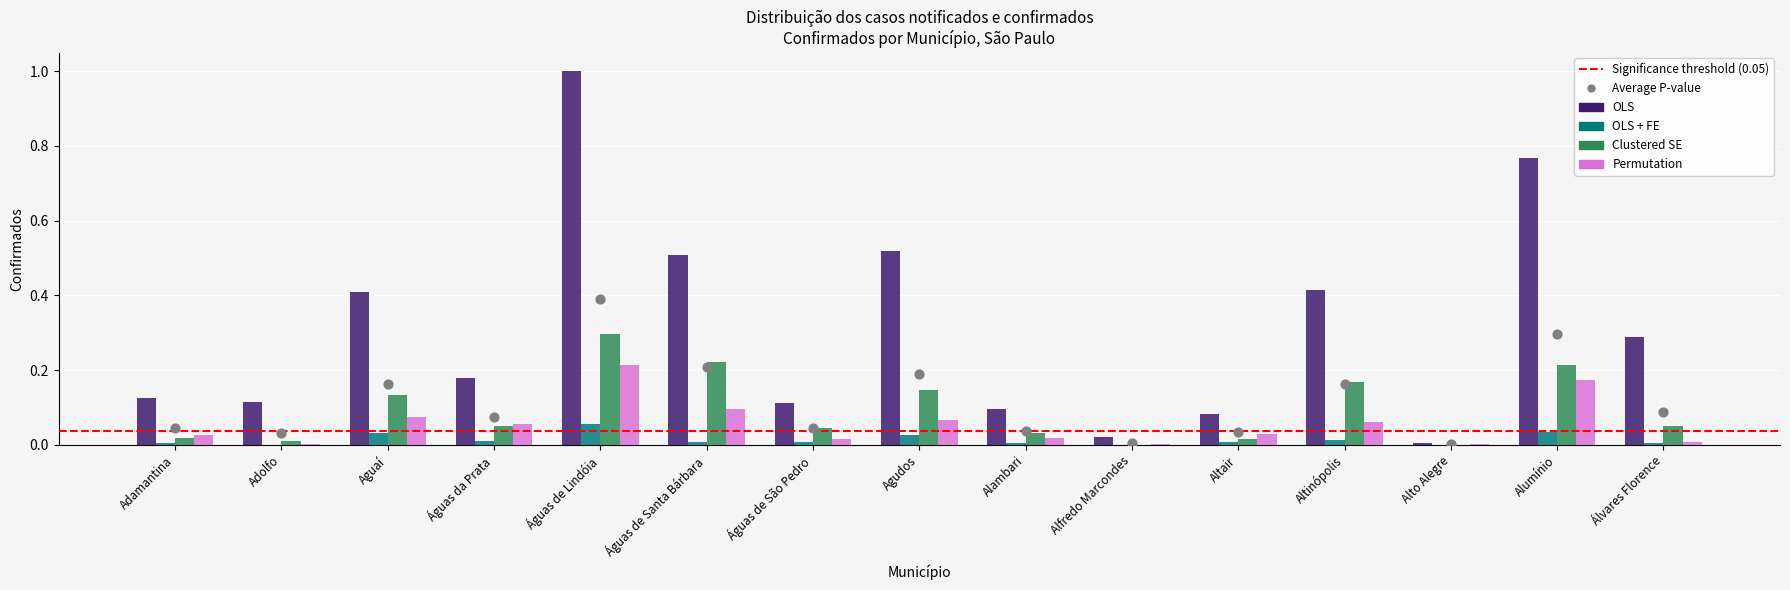

Which series contains the highest Y value?

OLS